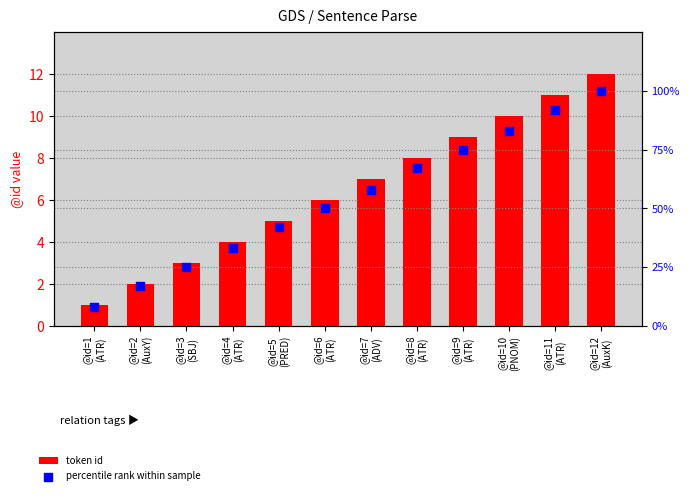

Which series has the largest total across all categories?

percentile rank within sample